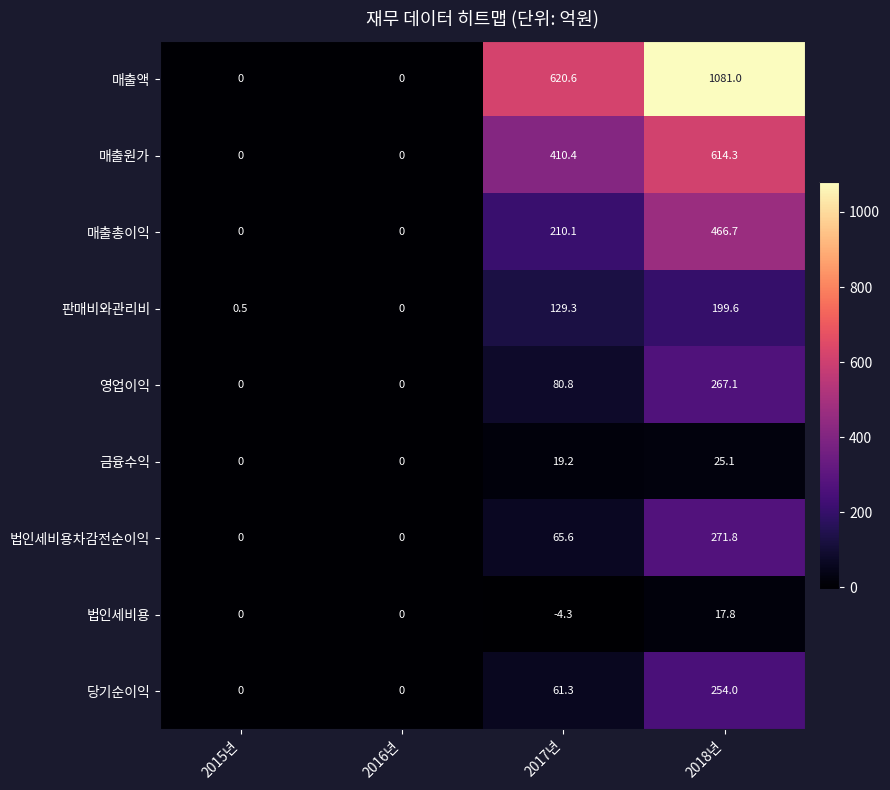

Rank the series by their maximum value, from lowest to highest.

법인세비용, 금융수익, 판매비와관리비, 당기순이익, 영업이익, 법인세비용차감전순이익, 매출총이익, 매출원가, 매출액